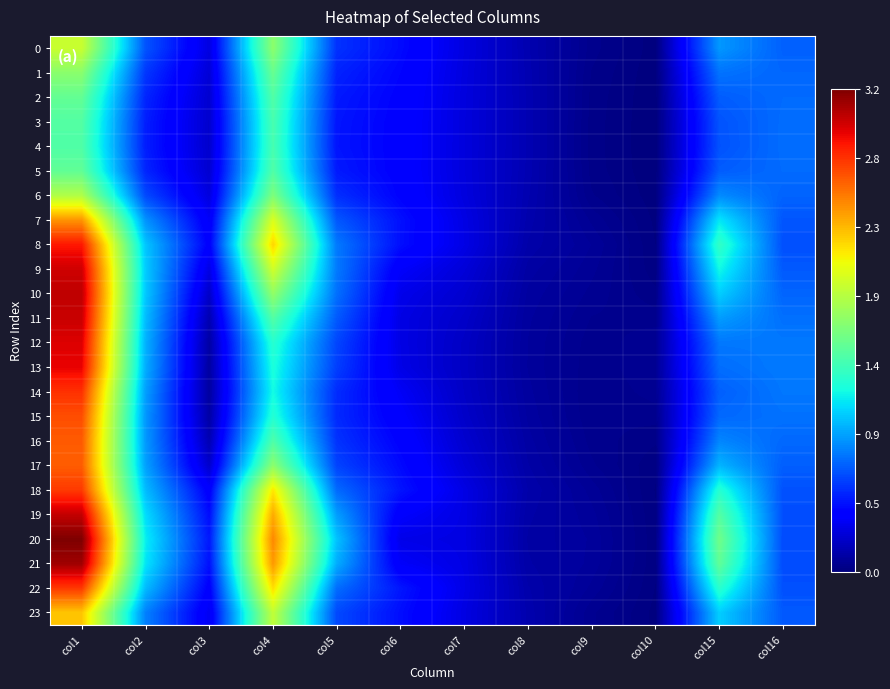

What is the total value across all series at col5?

16.3